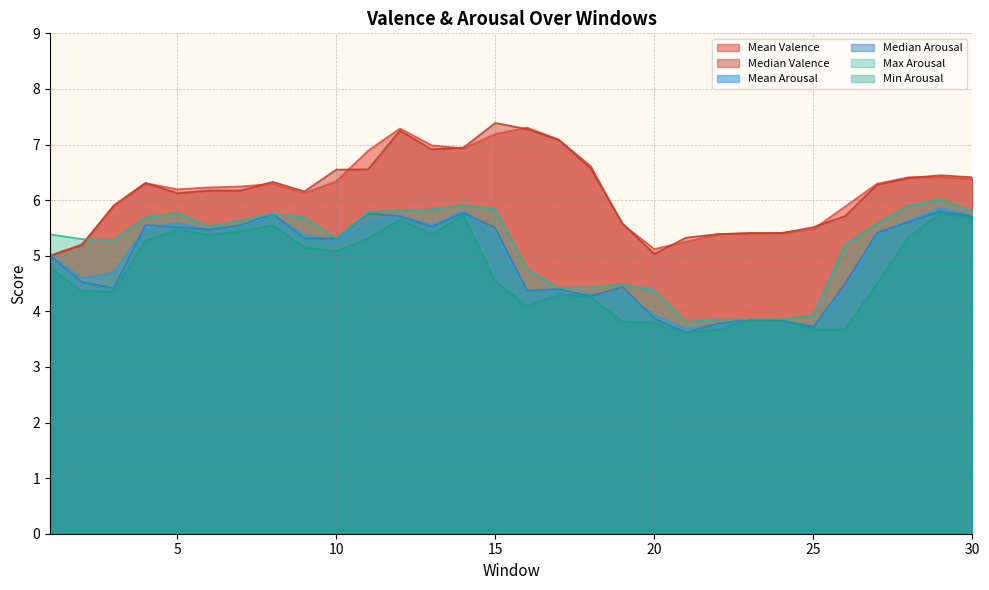

How many series are shown in this chart?

6